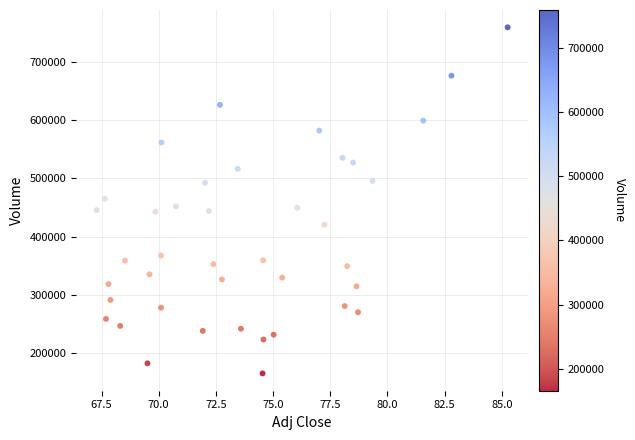

What is the range of Y values (max minus min)?

593200